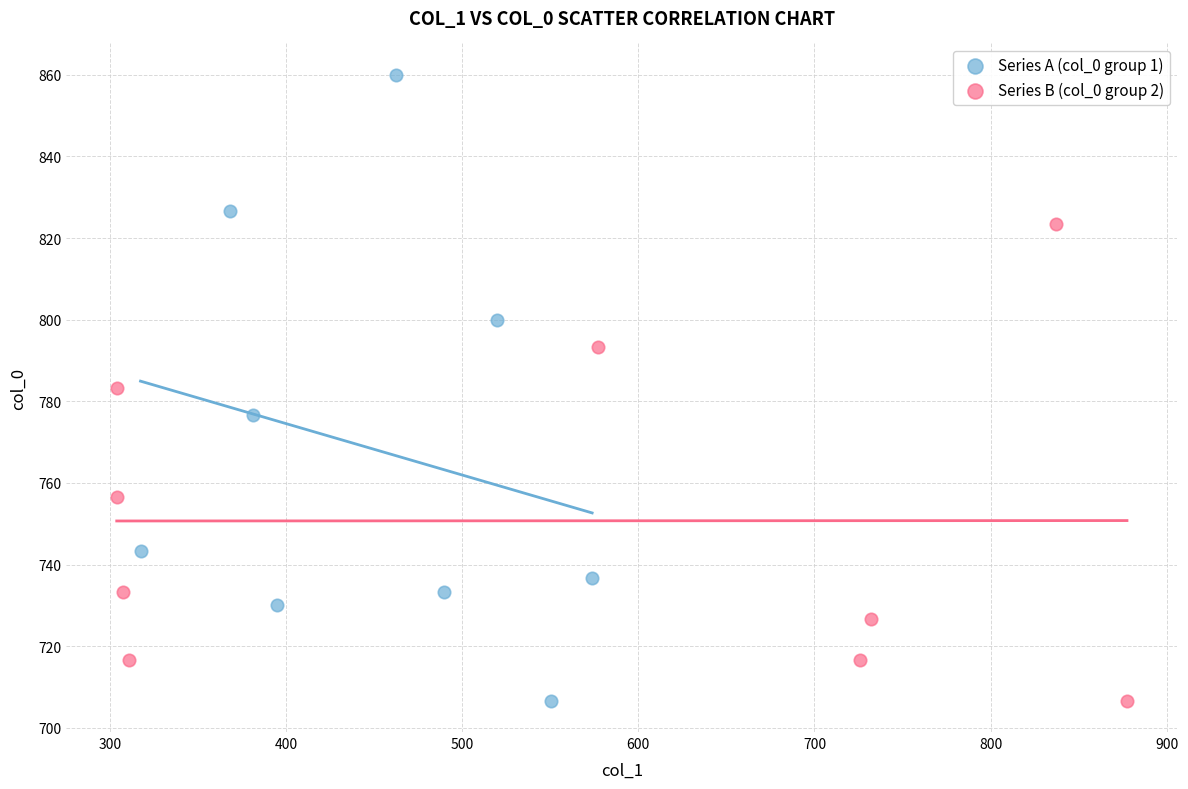

What are all the series names shown in the legend?

Series A (col_0 group 1), Series B (col_0 group 2)